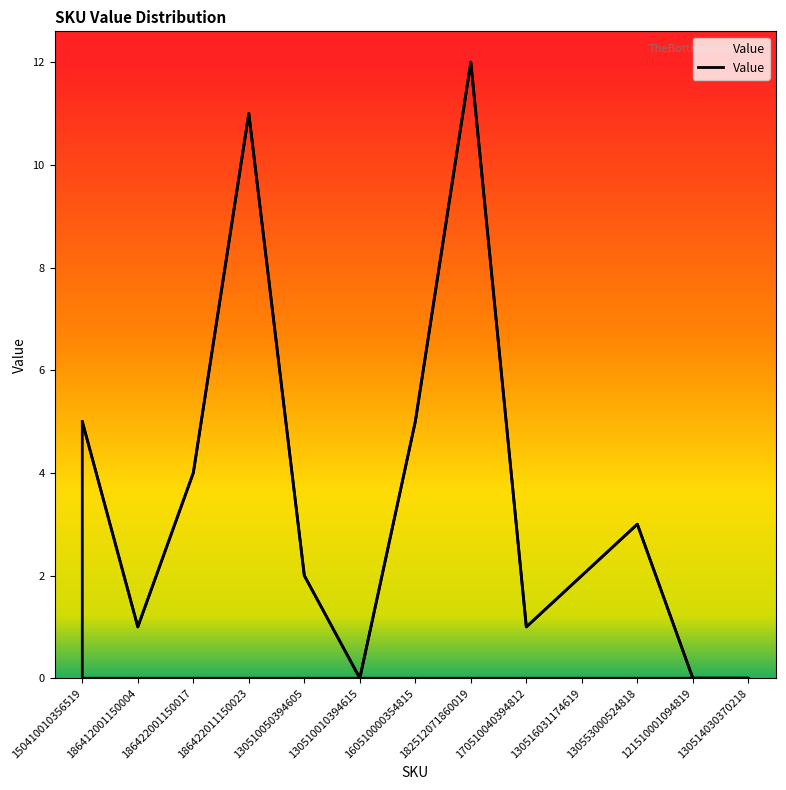

What is the change in value from 160510000354815 to 121510001094819?

-5